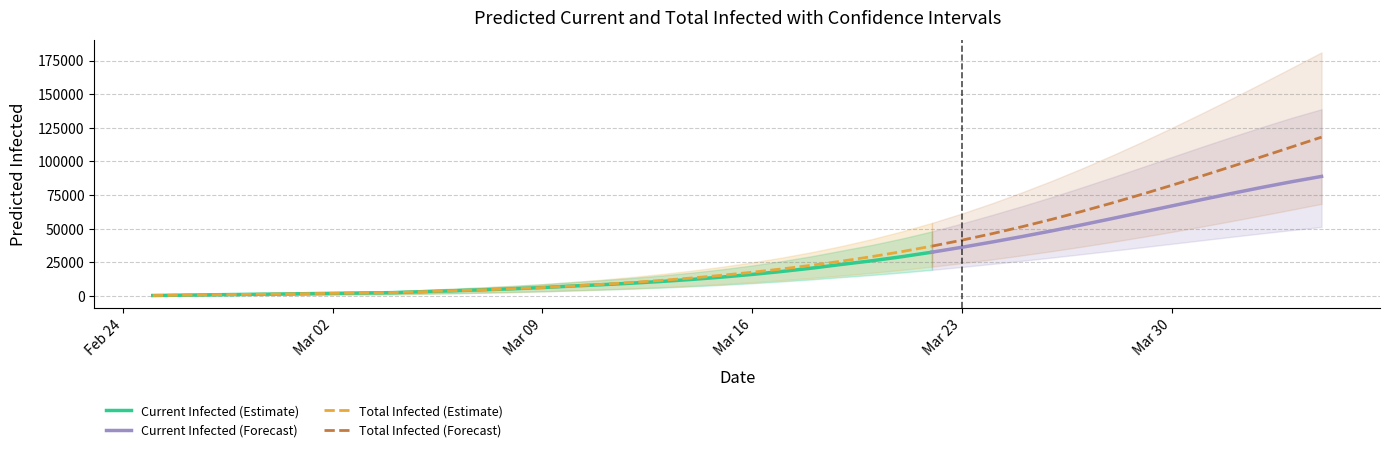

What is the sum of the predicted_total_infected_lower values at 12 and 28?

29902